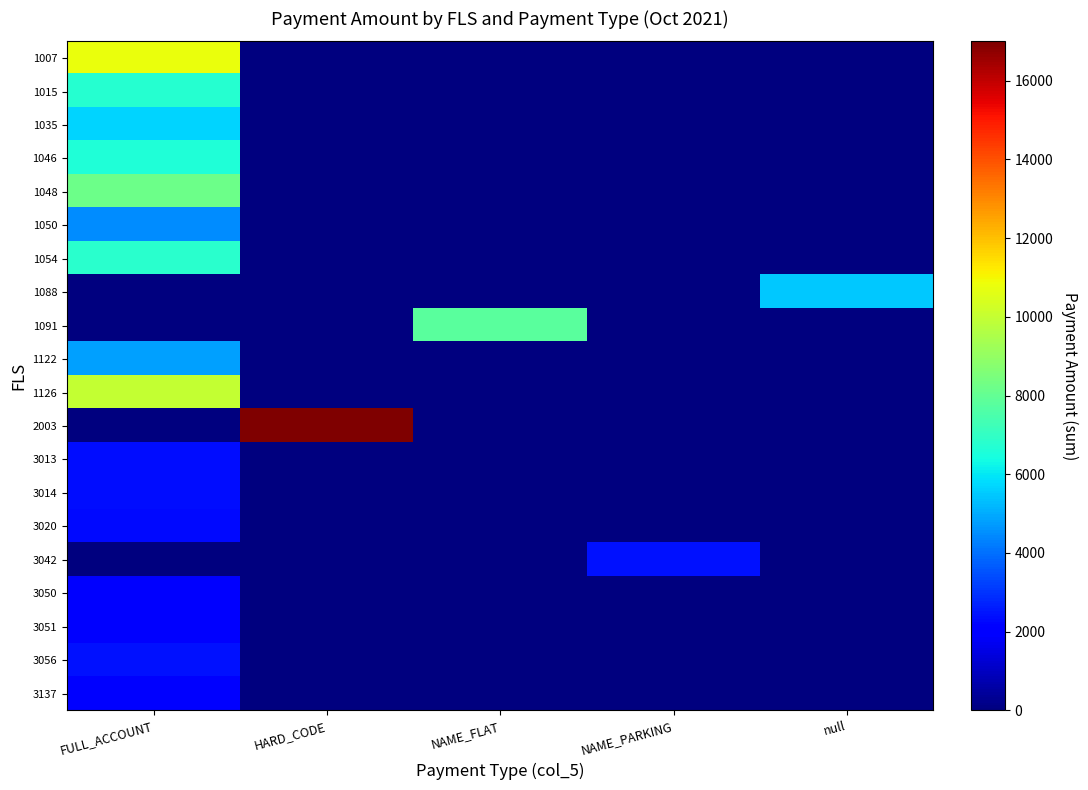

How many series are shown in this chart?

20